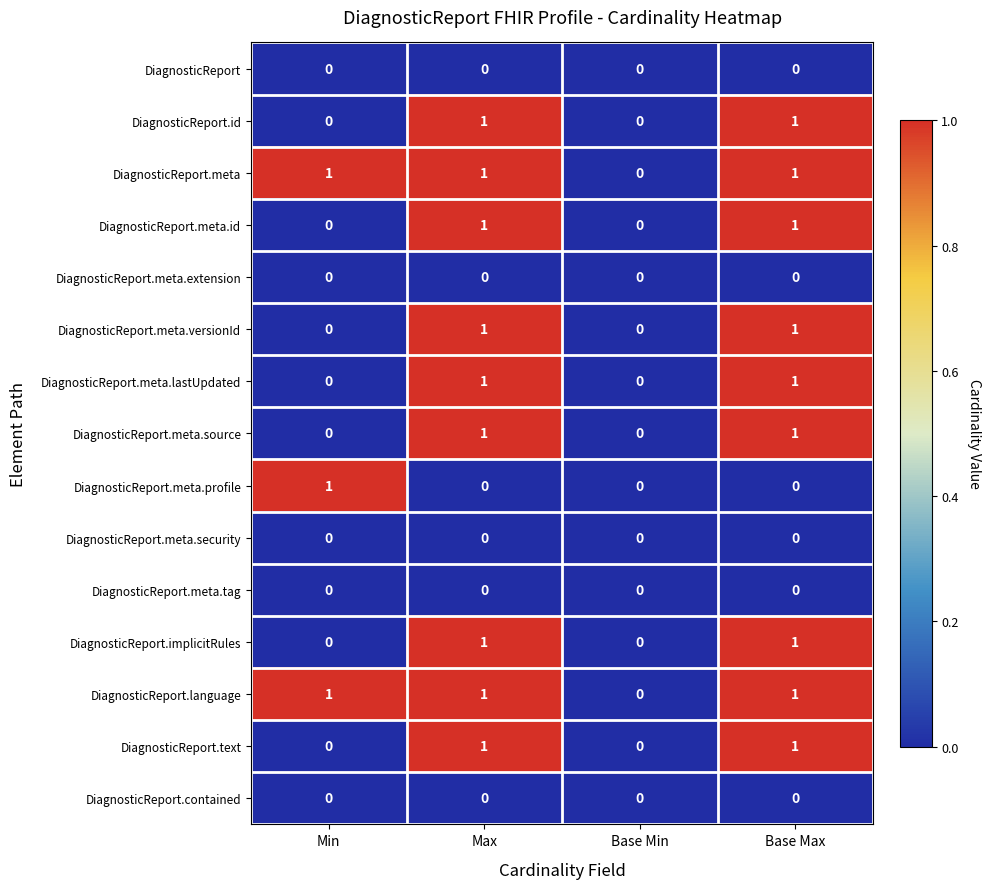

Count the DiagnosticReport.meta.profile values in the range 0 to 1.

4